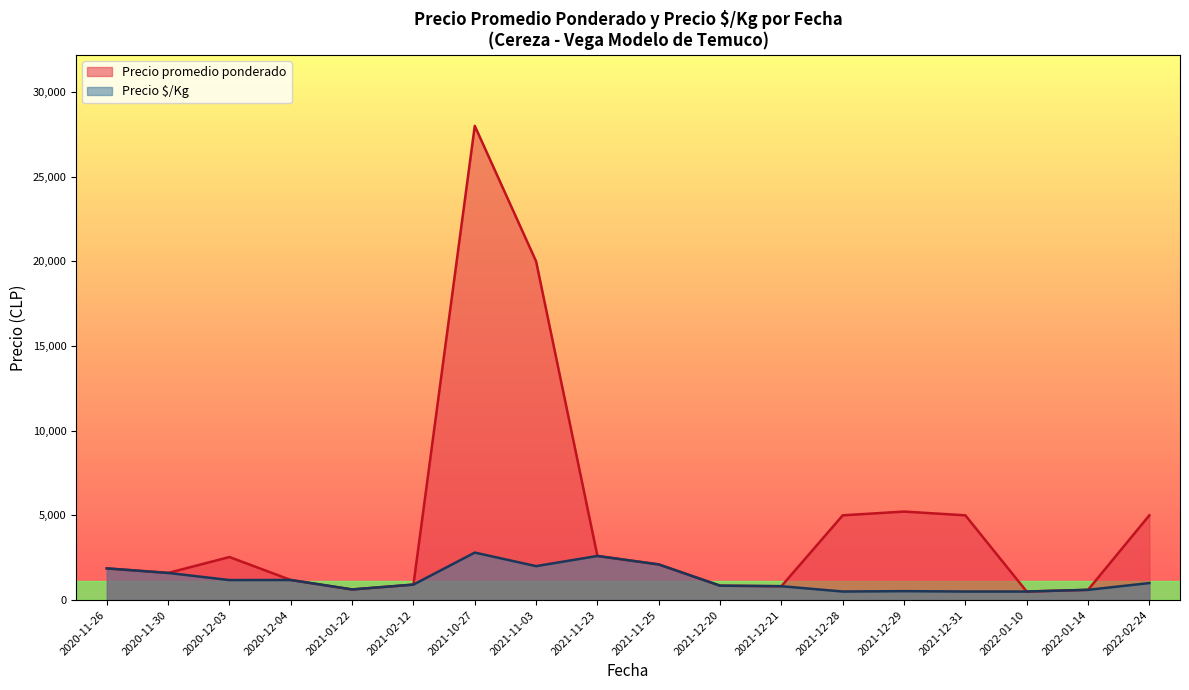

The value of Precio promedio ponderado at 29 is 441. True or false?

False